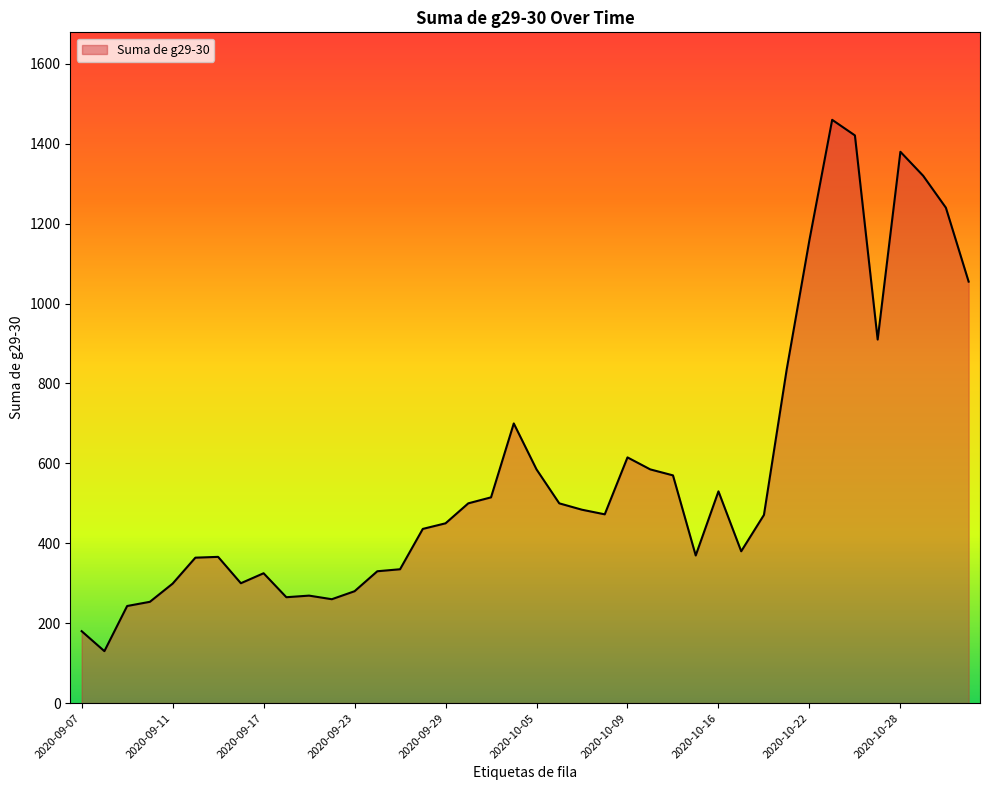

What is the difference between the maximum and minimum values?

1330.0